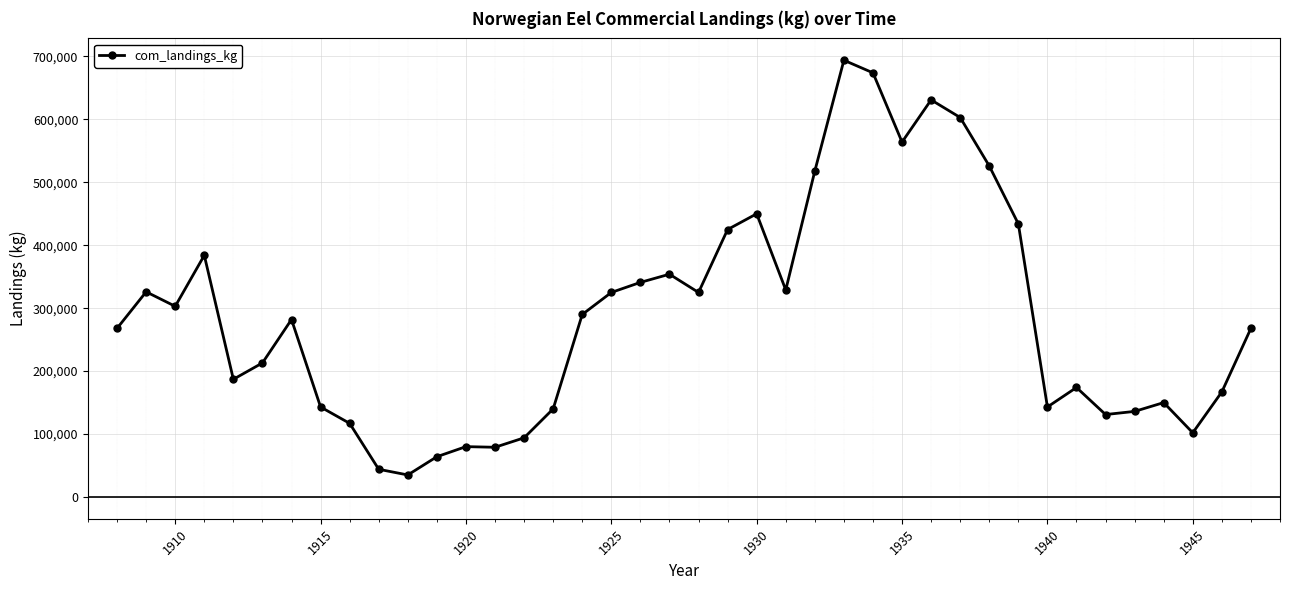

What is the smallest value displayed?

35000